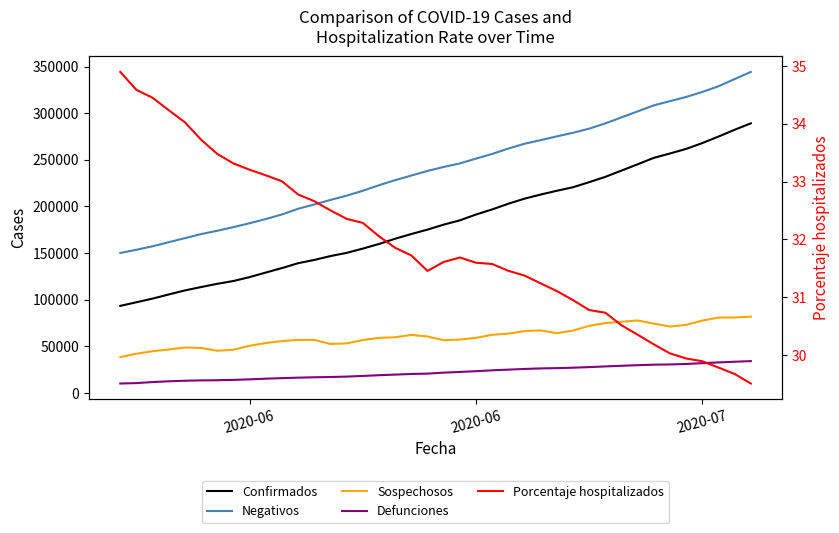

At which label does Defunciones first exceed 21825?

21